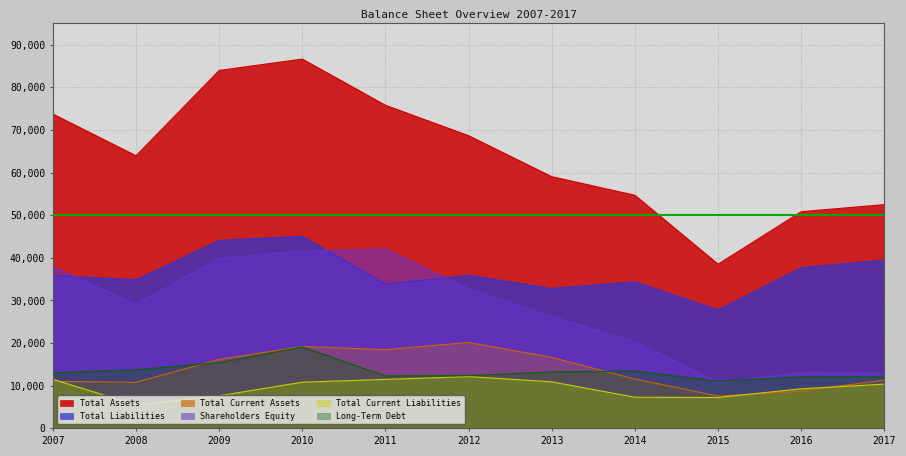

What value does the Total Assets series have at 2013?

59049